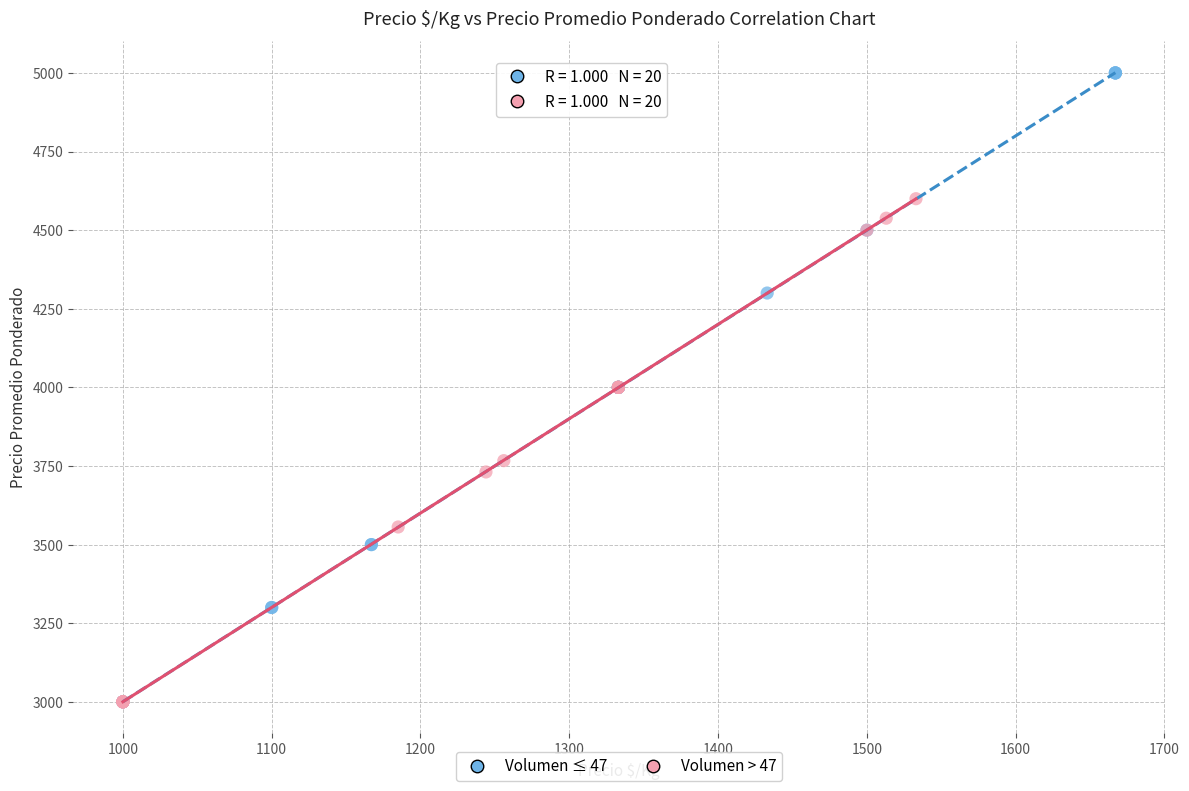

Which series reaches the maximum Y coordinate?

Volumen ≤ 47